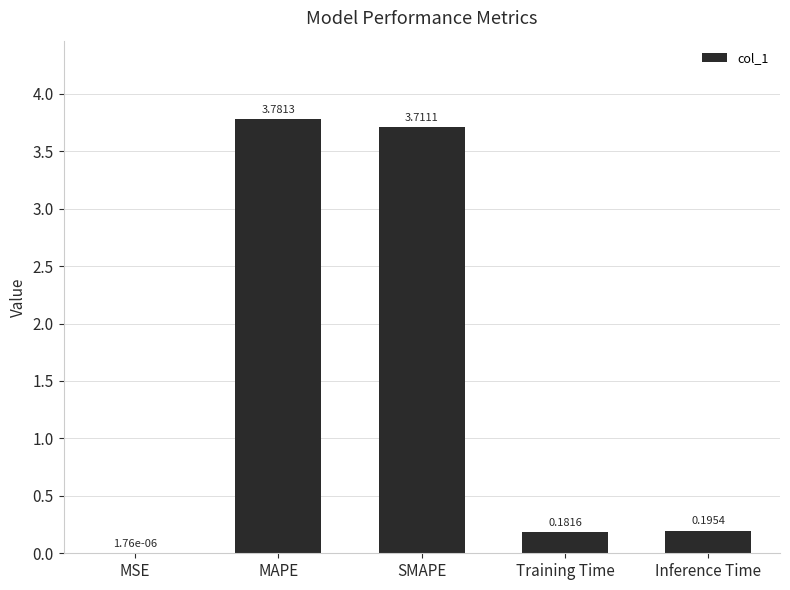

Which label corresponds to the largest value in the chart?

MAPE